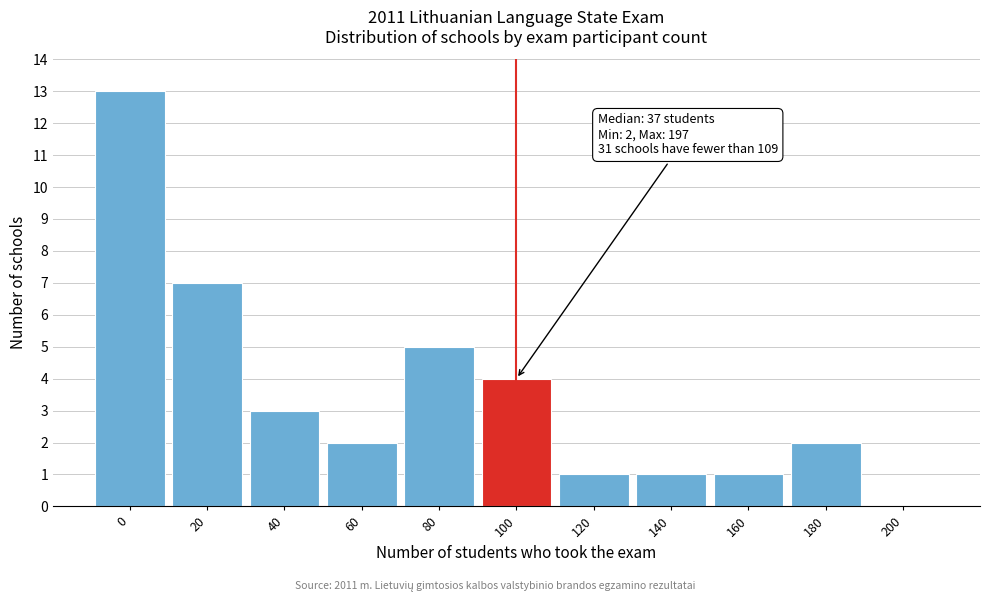

Reading left to right, what are all the values shown in this chart?

0=13	20=7	40=3	60=2	80=5	100=4	120=1	140=1	160=1	180=2	200=0